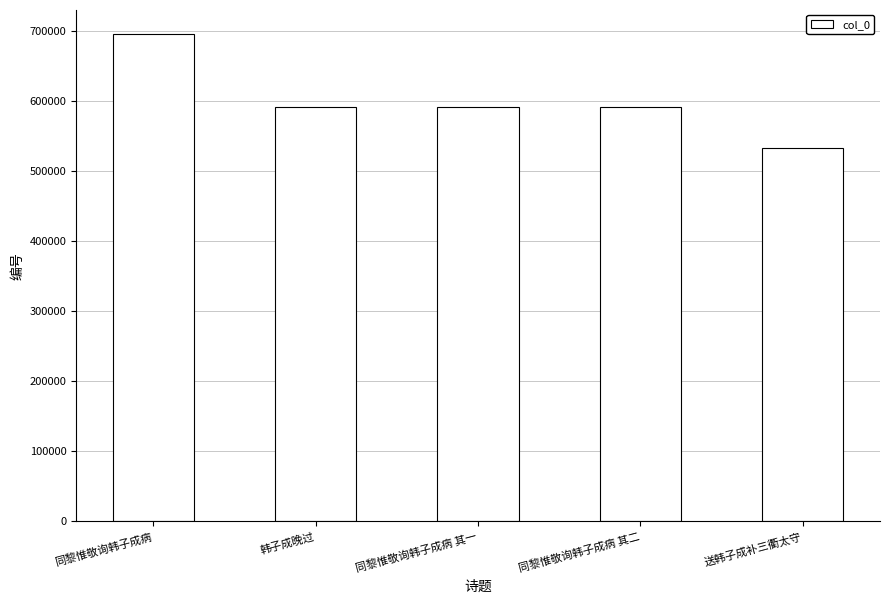

At which category does the chart reach its peak across all series?

同黎惟敬询韩子成病